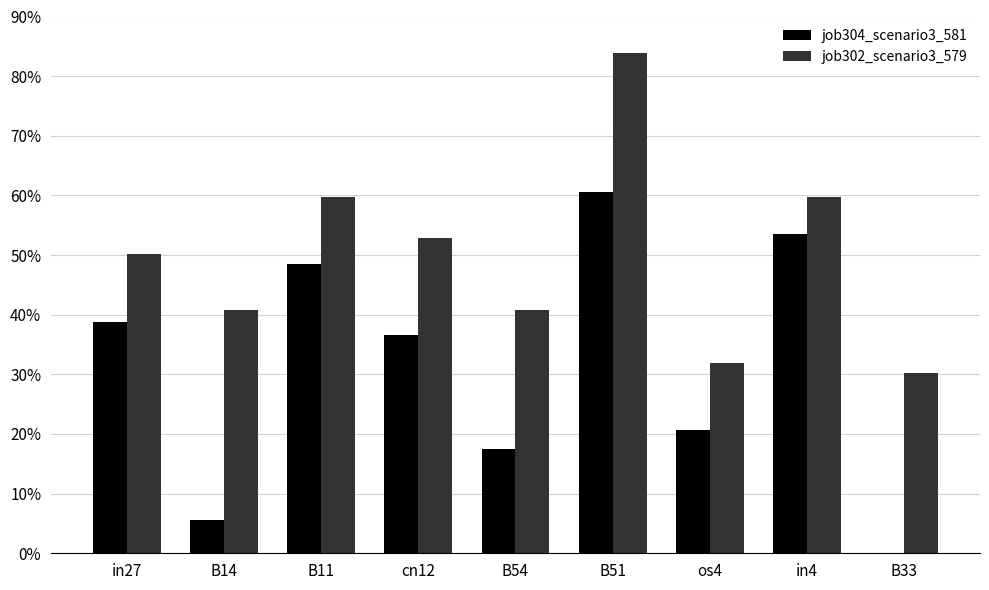

What is the highest value of the job304_scenario3_581 series?

0.6